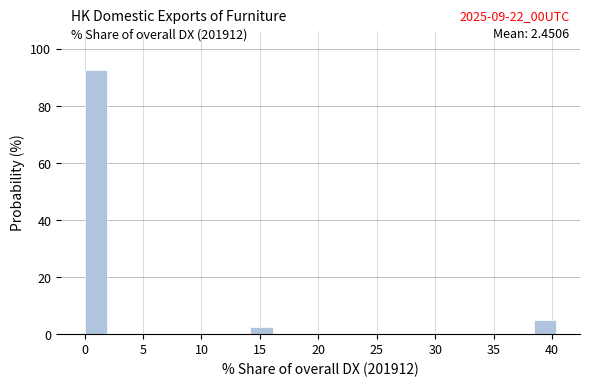

Over which range of the x-axis is the bar tallest?

0.0 to 2.0